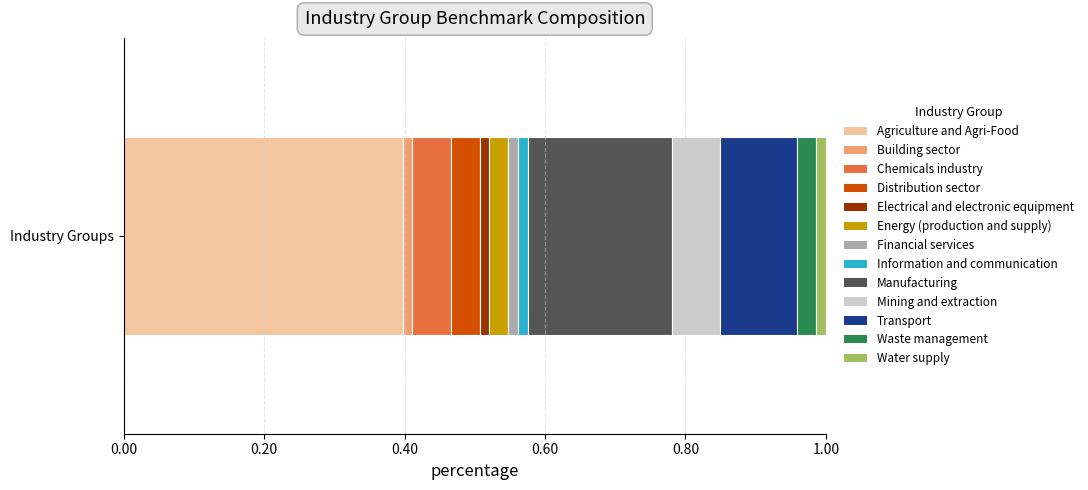

How many series are shown in this chart?

13